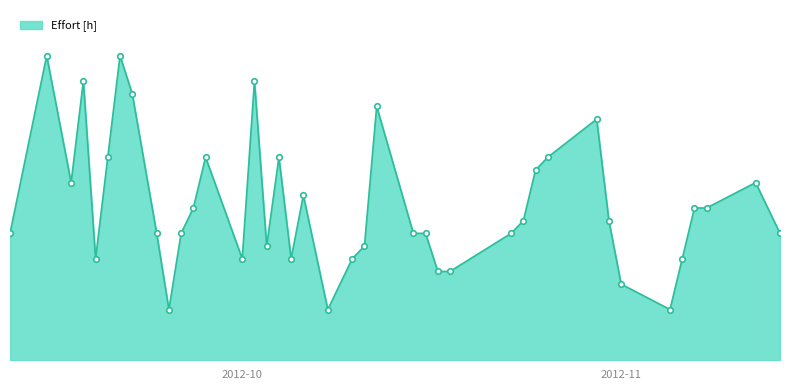

Which category has the lowest value across all series?

2012-09-25